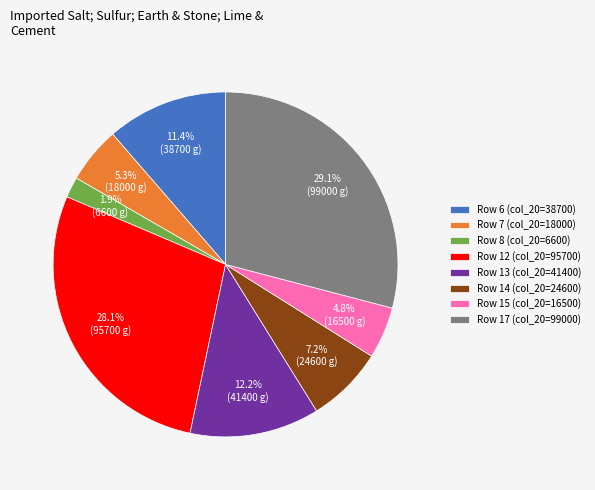

Which category has the biggest portion of the pie?

Row 17 (col_20=99000)